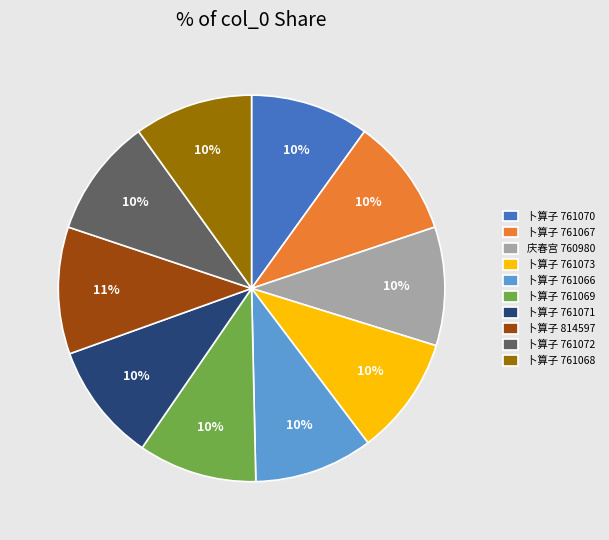

What is the ratio of the value at 卜算子 761066 to the value at 卜算子 761068?

1.0